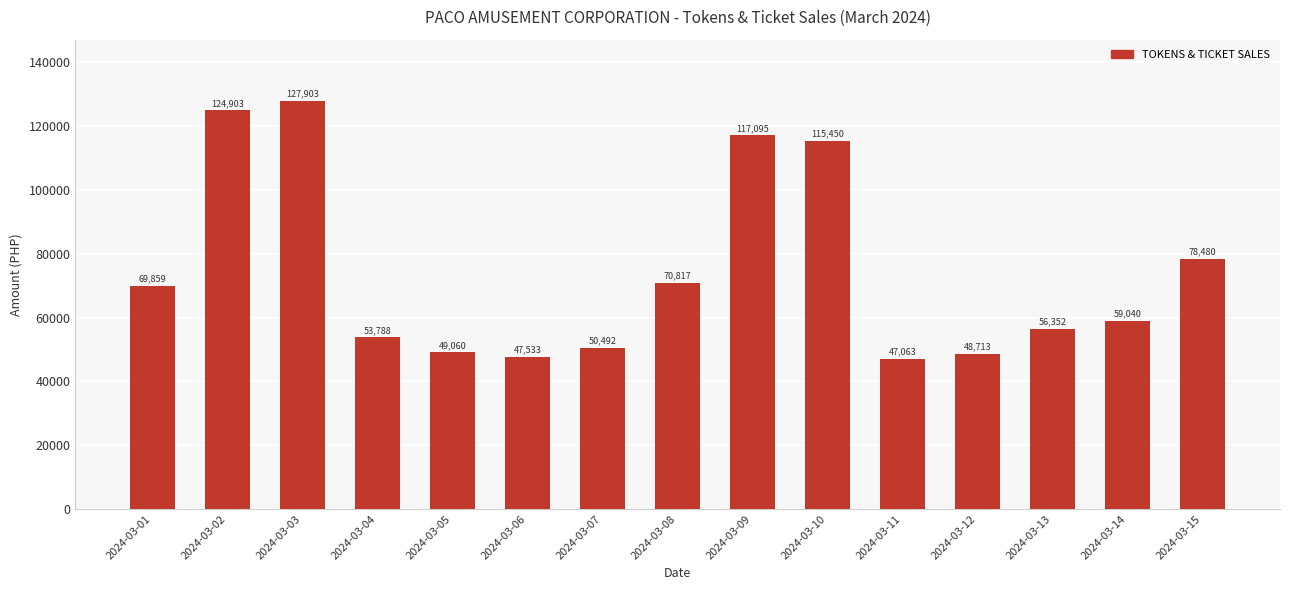

What is the ratio of the value at 2024-03-14 to the value at 2024-03-06?

1.2